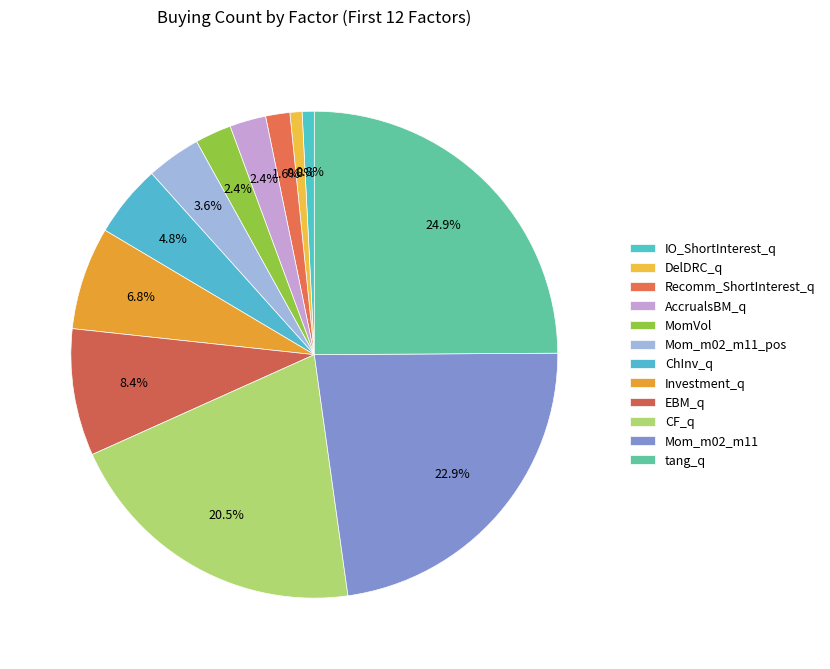

What is the total percentage of DelDRC_q and Mom_m02_m11?

23.7%